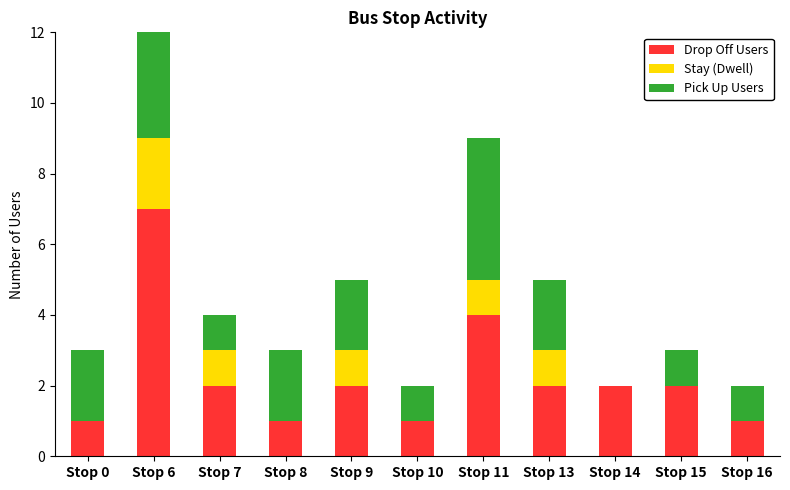

The Drop Off Users series shows 2 at Stop 9. True or false?

True